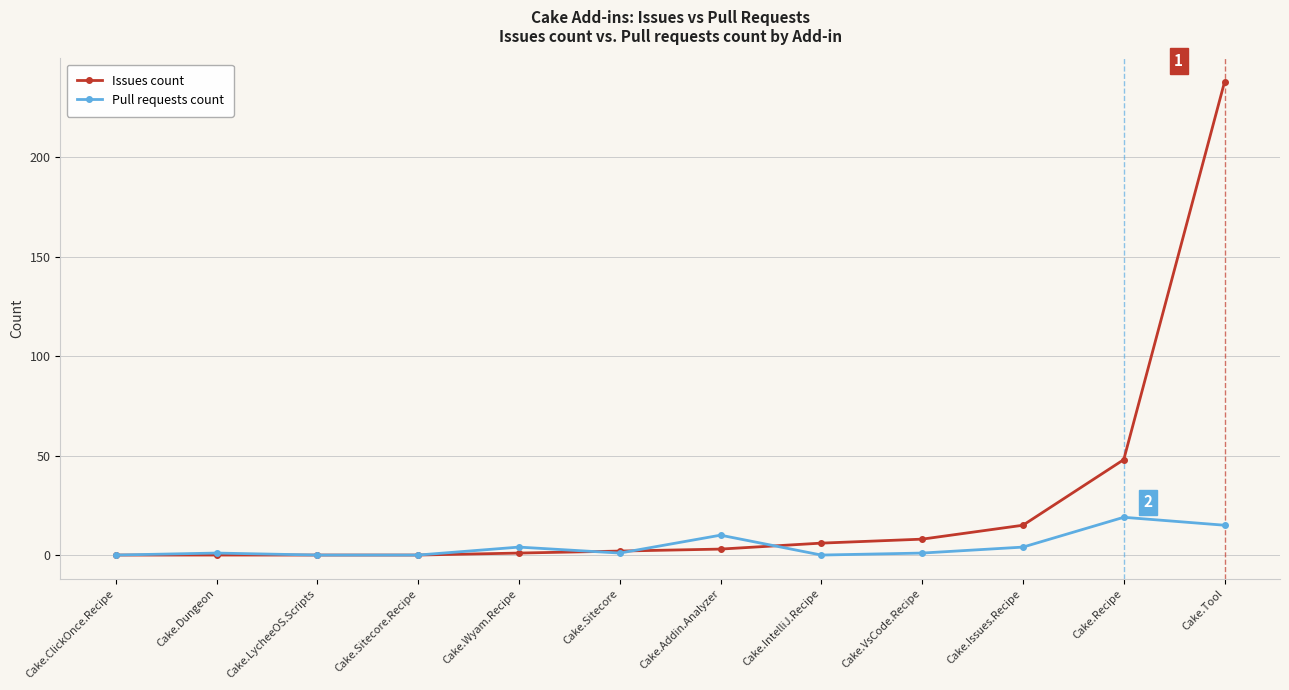

What is the total value across all series at Cake.Tool?

253